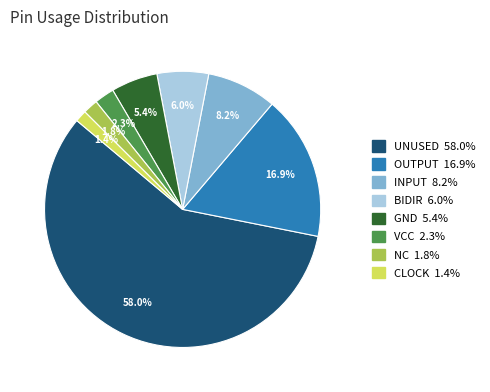

Does any single category account for the majority?

Yes